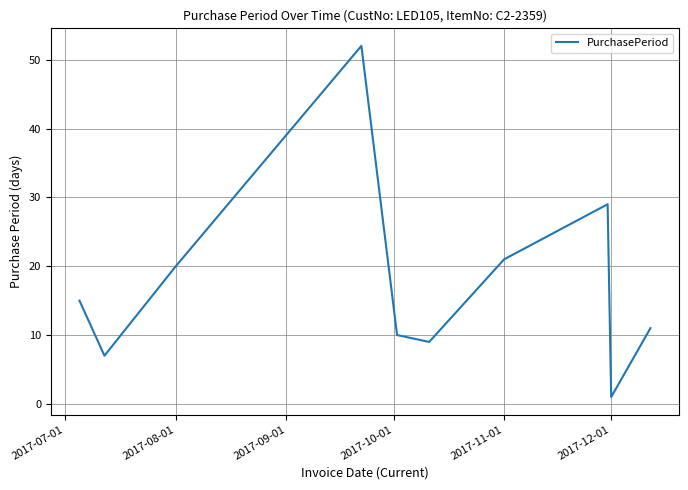

What is the greatest value displayed?

52